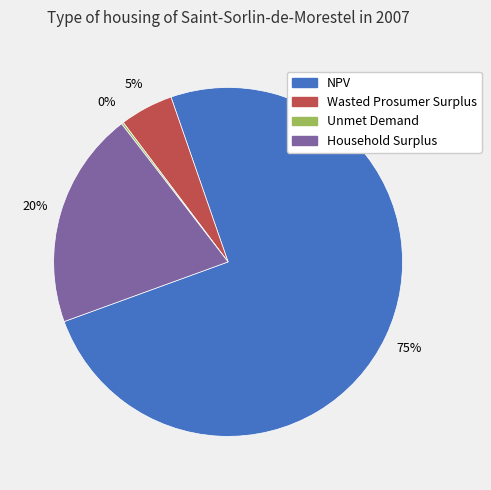

What is the largest slice in the pie chart?

NPV